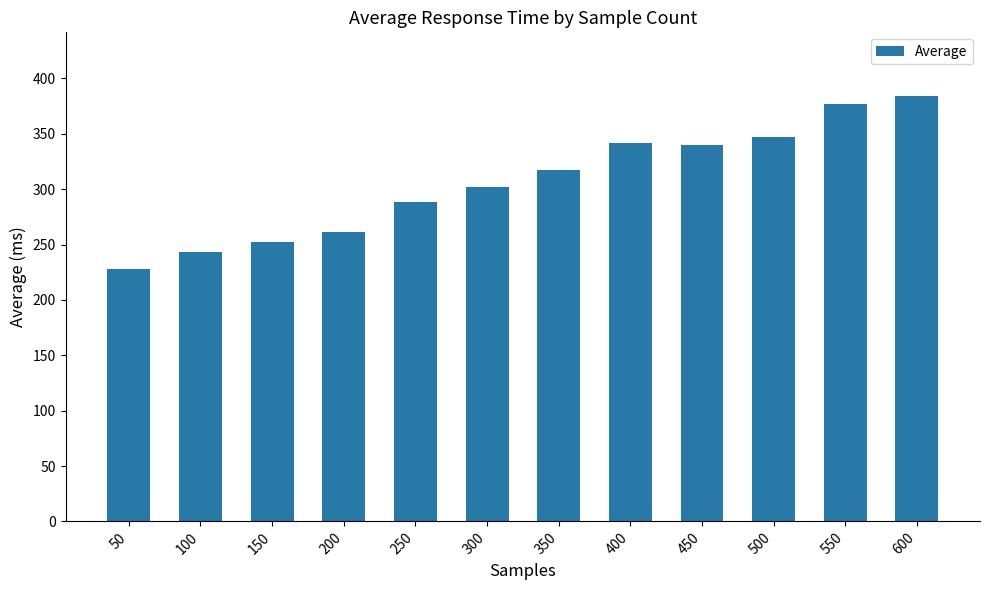

What is the sum of the values at 100 and 450?

583